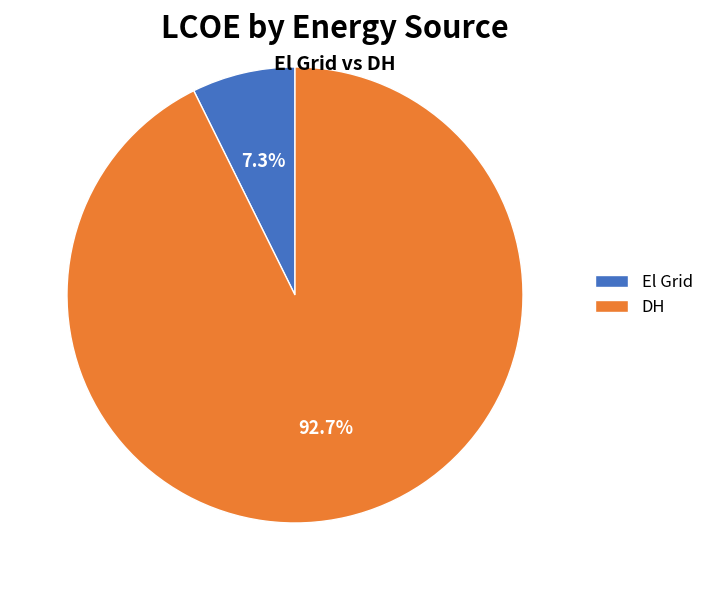

What percentage do DH and El Grid together represent?

100.0%